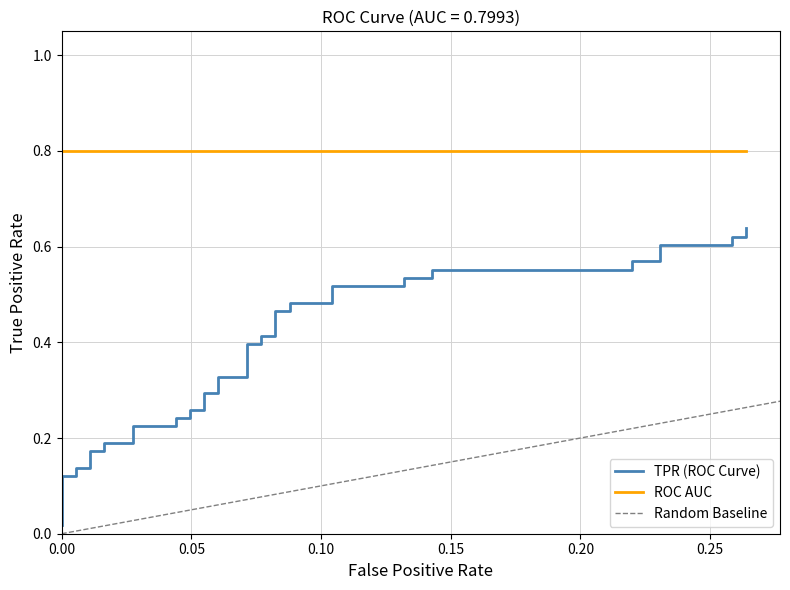

How many data points does each series have?

40